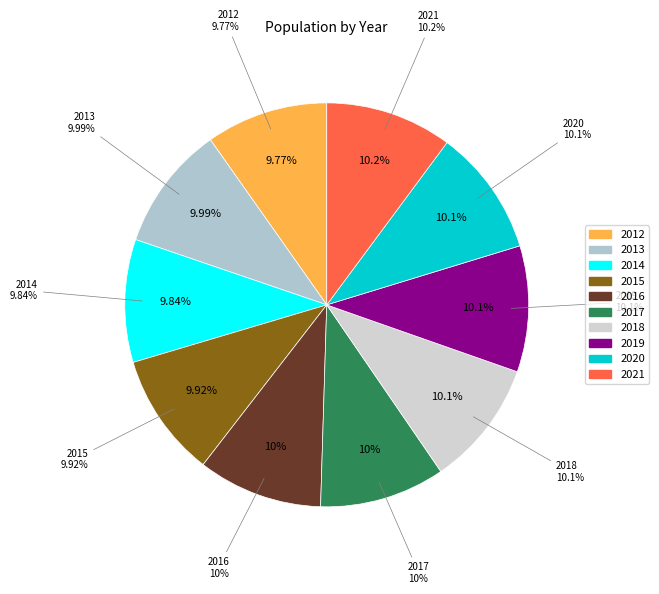

Which category has the smallest portion of the pie?

2012